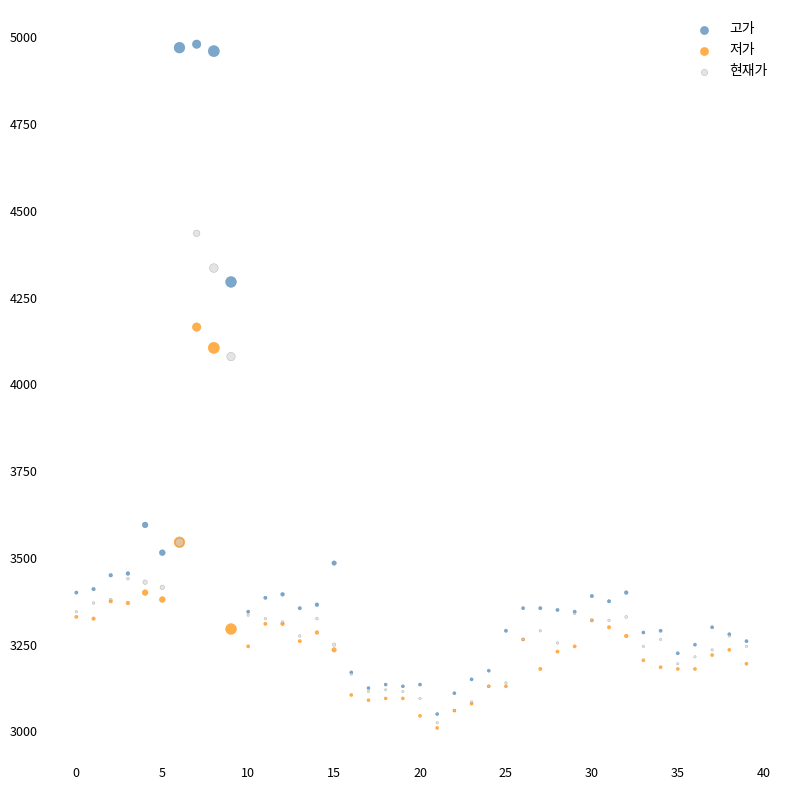

Which series contains the highest Y value?

고가